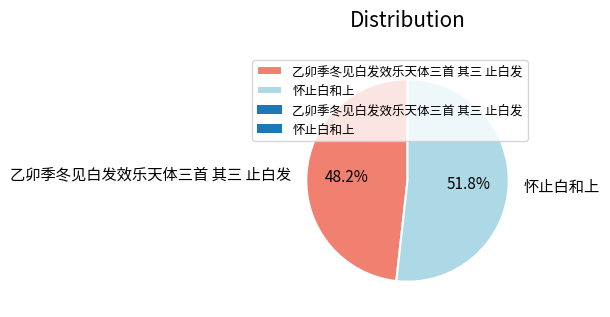

Does any single category account for the majority?

Yes